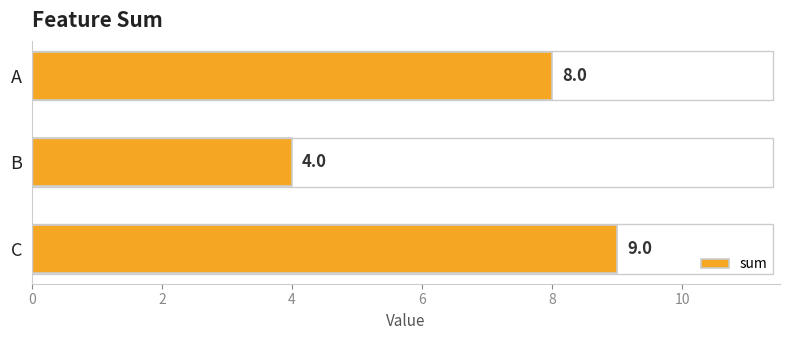

How many values are between 4 and 9?

3